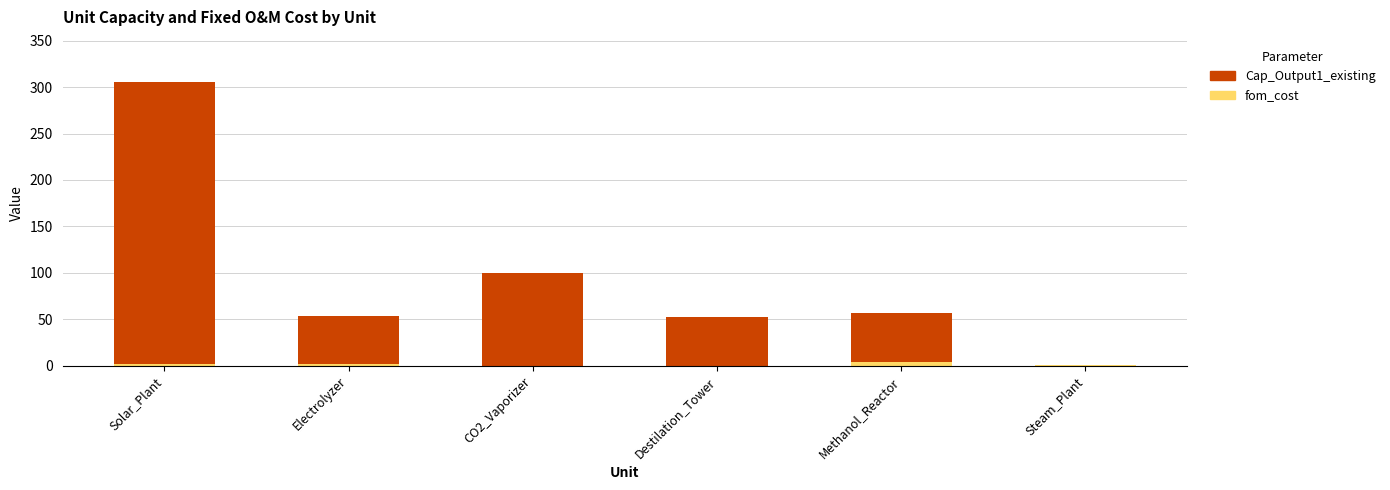

At which category is the sum across all series the highest?

Solar_Plant